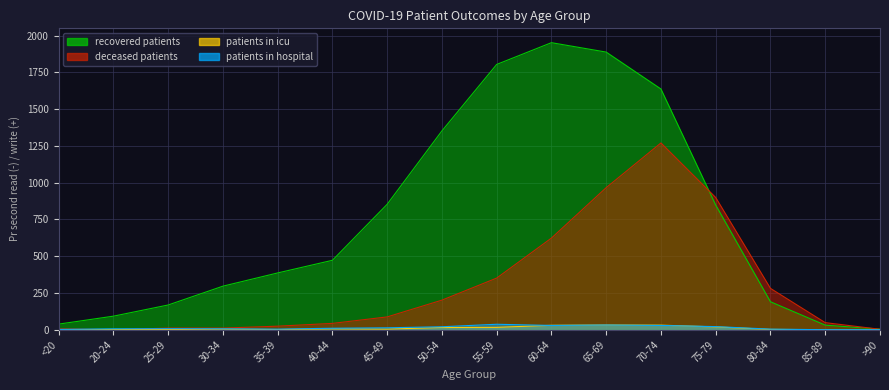

Reading left to right, extract all data points from this chart.

recovered_patients: <20=38	20-24=92	25-29=168	30-34=296	35-39=386	40-44=472	45-49=853	50-54=1352	55-59=1804	60-64=1952	65-69=1888	70-74=1637	75-79=848	80-84=190	85-89=31	>90=4
deceased_patients: <20=6	20-24=0	25-29=11	30-34=11	35-39=24	40-44=43	45-49=87	50-54=201	55-59=351	60-64=623	65-69=966	70-74=1270	75-79=899	80-84=281	85-89=48	>90=3
patients_in_icu: <20=0	20-24=2	25-29=1	30-34=4	35-39=1	40-44=6	45-49=4	50-54=15	55-59=16	60-64=30	65-69=32	70-74=31	75-79=19	80-84=2	85-89=0	>90=0
patients_in_hospital: <20=2	20-24=6	25-29=7	30-34=6	35-39=4	40-44=10	45-49=13	50-54=20	55-59=37	60-64=29	65-69=32	70-74=29	75-79=21	80-84=4	85-89=0	>90=0